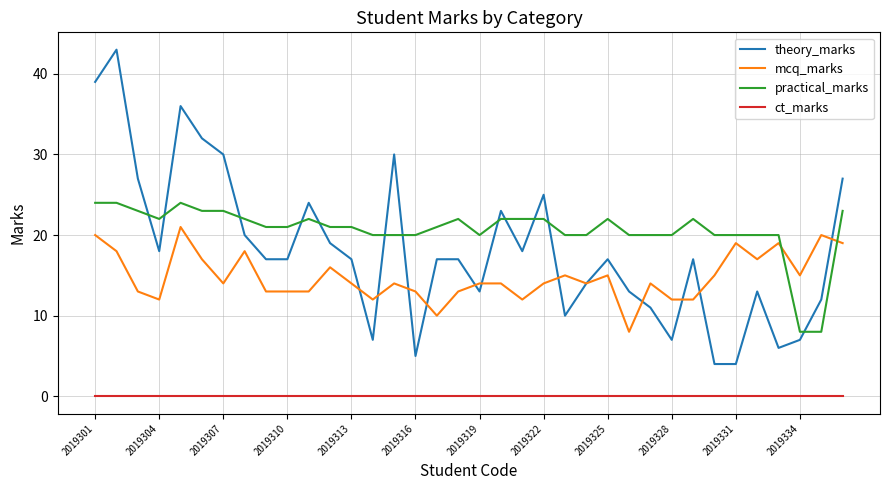

What is the highest value of the theory_marks series?

43